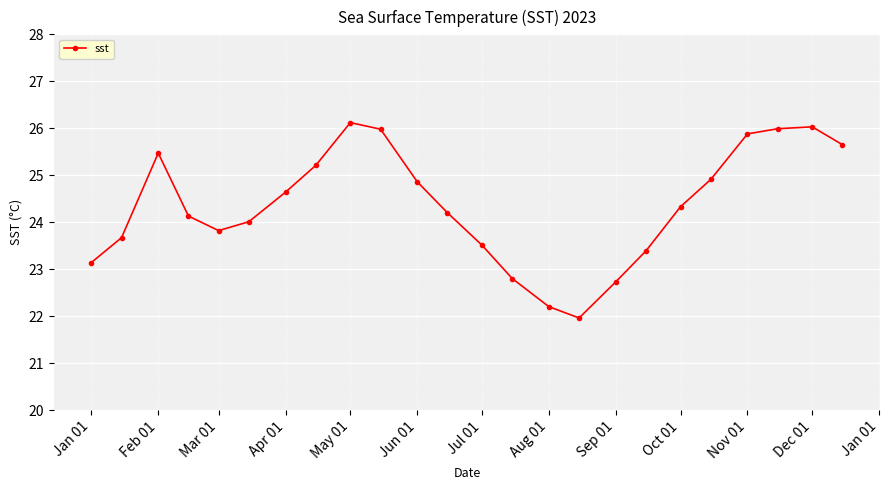

What is the value of the 2nd point from the left?

23.7